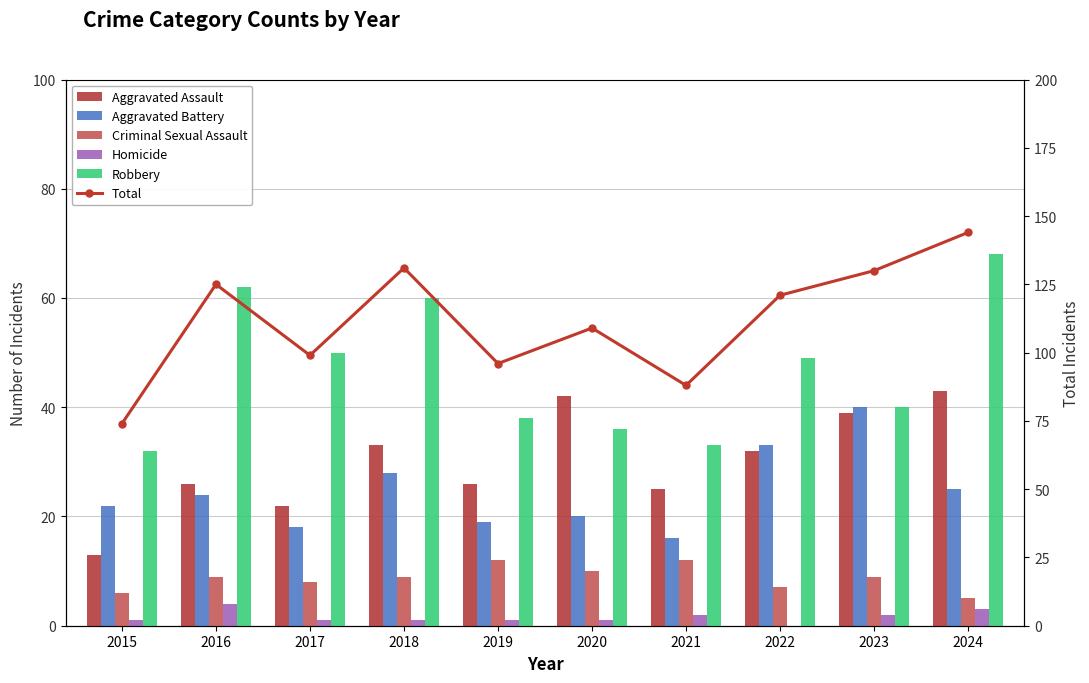

Reading left to right, transcribe all the data shown in this chart.

Aggravated Assault: 13	26	22	33	26	42	25	32	39	43
Aggravated Battery: 22	24	18	28	19	20	16	33	40	25
Criminal Sexual Assault: 6	9	8	9	12	10	12	7	9	5
Homicide: 1	4	1	1	1	1	2	0	2	3
Robbery: 32	62	50	60	38	36	33	49	40	68
Total: 74	125	99	131	96	109	88	121	130	144